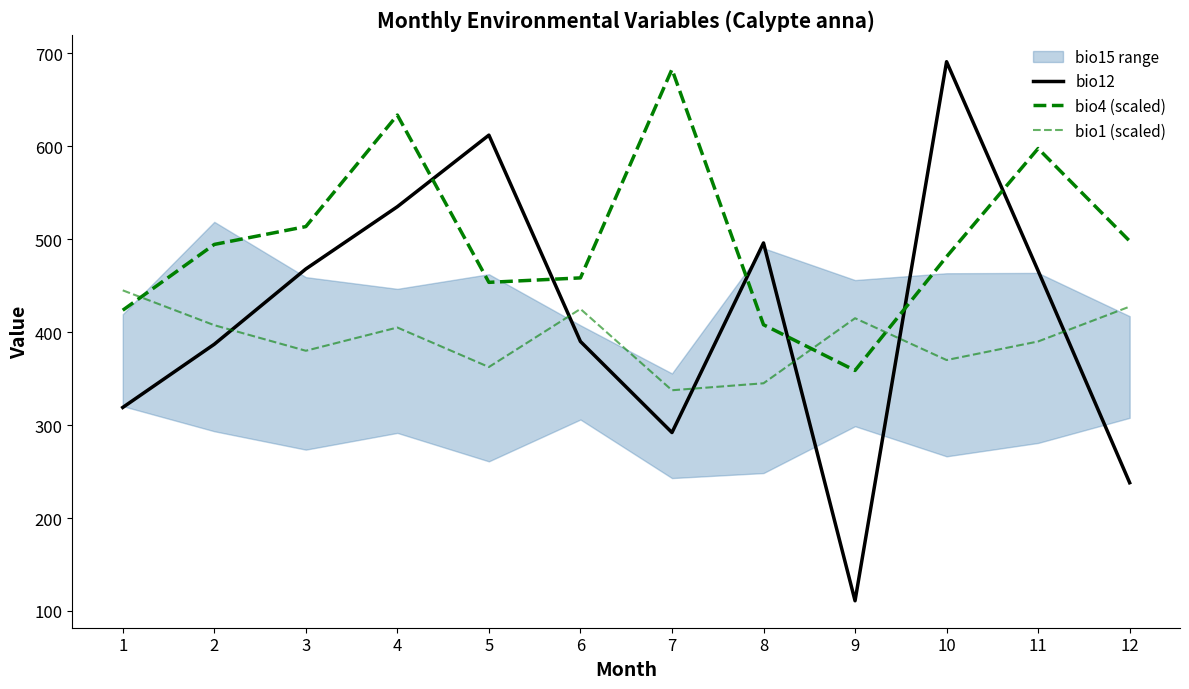

True or false: bio12 and bio4 (scaled) intersect in this chart.

True